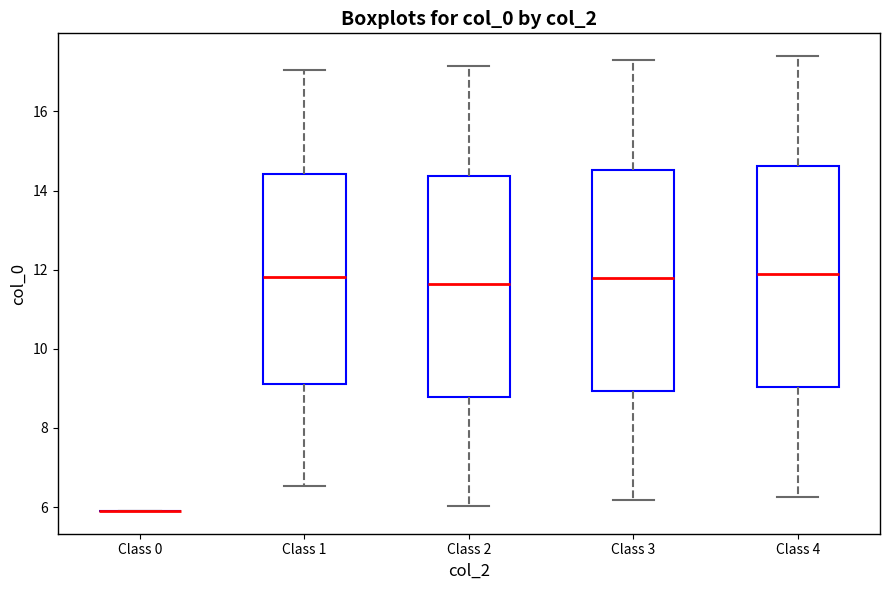

Reading left to right, transcribe this box plot: for each box, give where its median line is, the range the box spans, and where its two whiskers end, as read against the y-axis. The values are not printed on the chart, so give them approximately, as read against the axis.

Class 0: box collapsed to a line at 6.0, whiskers 6.0 to 6.0
Class 1: median 11.8, box 9.2 to 14.4, whiskers 6.6 to 17.0
Class 2: median 11.6, box 8.8 to 14.4, whiskers 6.0 to 17.2
Class 3: median 11.8, box 9.0 to 14.6, whiskers 6.2 to 17.4
Class 4: median 11.8, box 9.0 to 14.6, whiskers 6.2 to 17.4